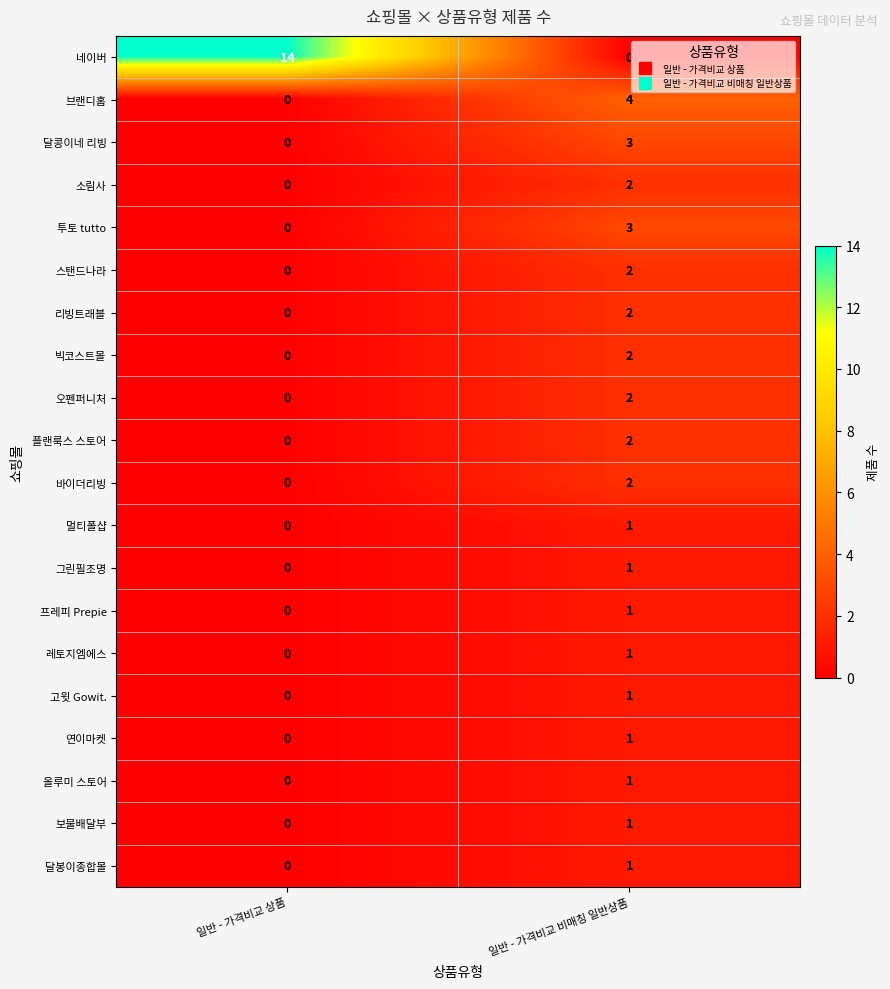

The value of 오펜퍼니처 at 일반 - 가격비교 비매칭 일반상품 is 2. True or false?

True